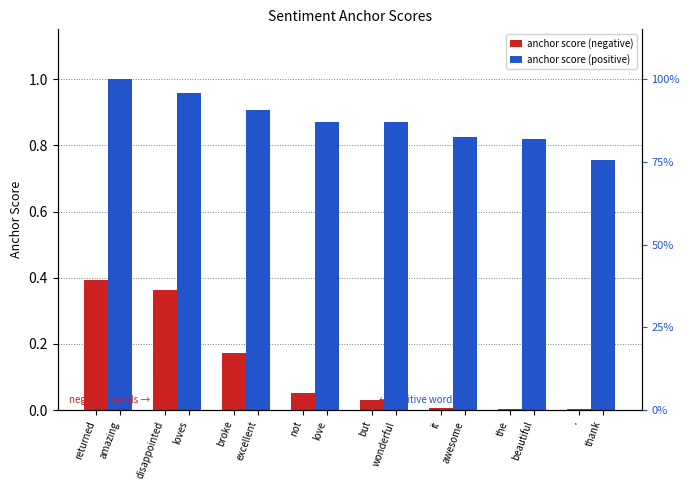

What is the label of the 1st bar from the left?

returned